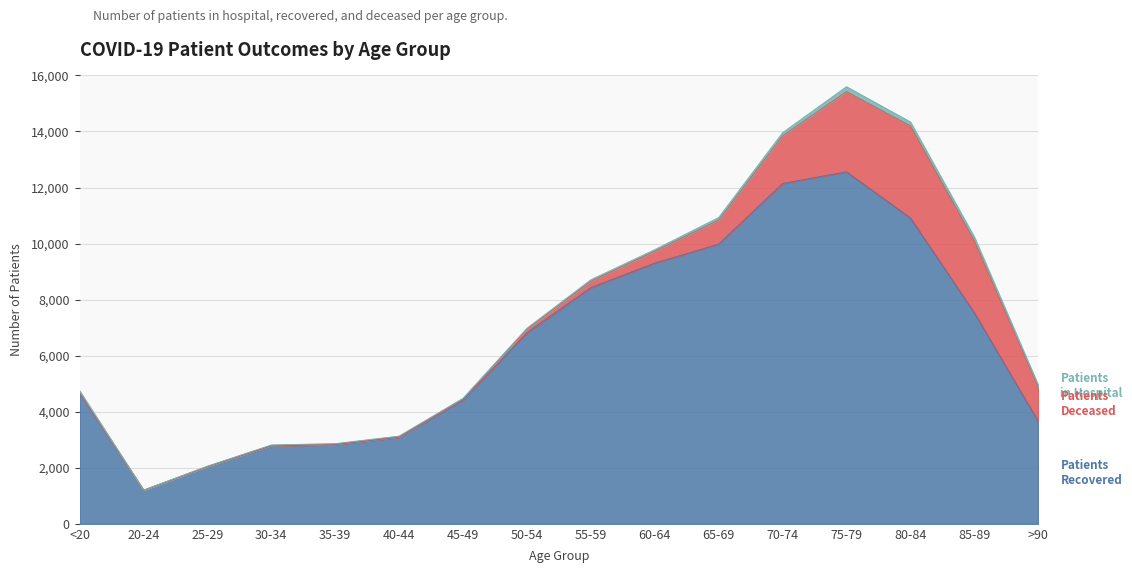

True or false: patients_in_hospital has a value of 88 at 80-84.

False